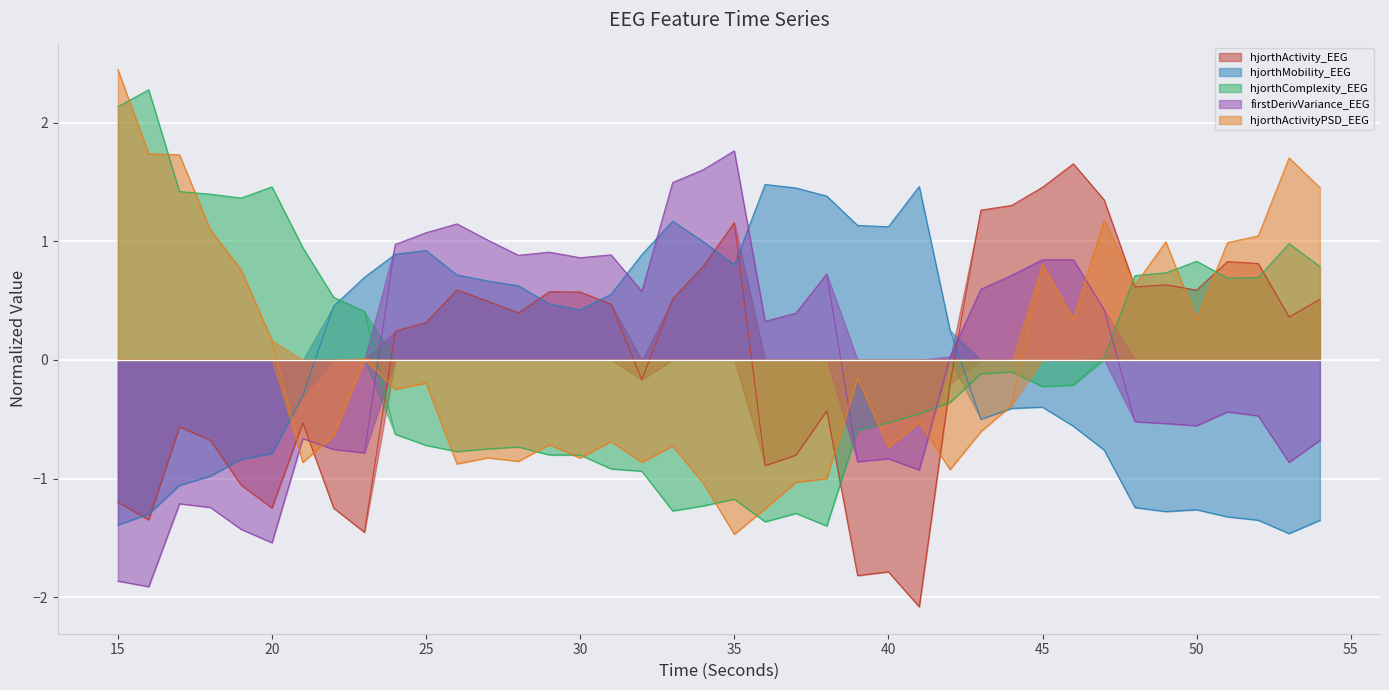

At which category does hjorthActivityPSD_EEG reach its first local valley?

21